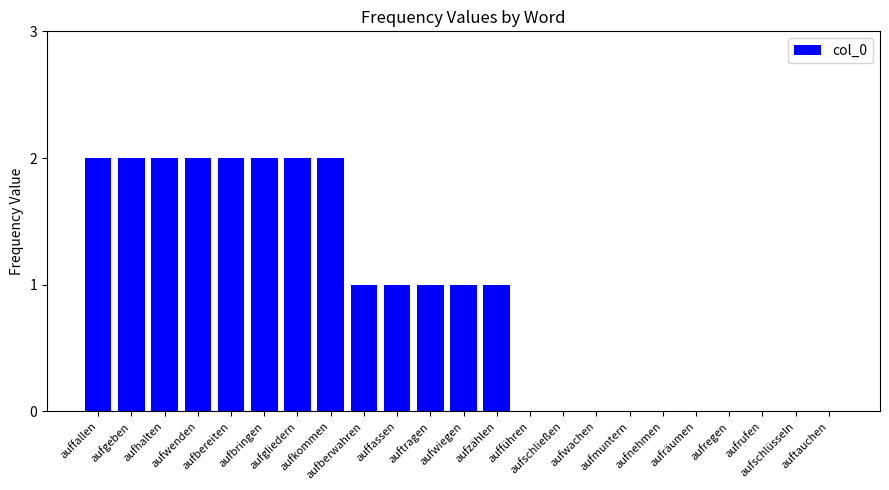

Count the values in the range 0 to 2.

23